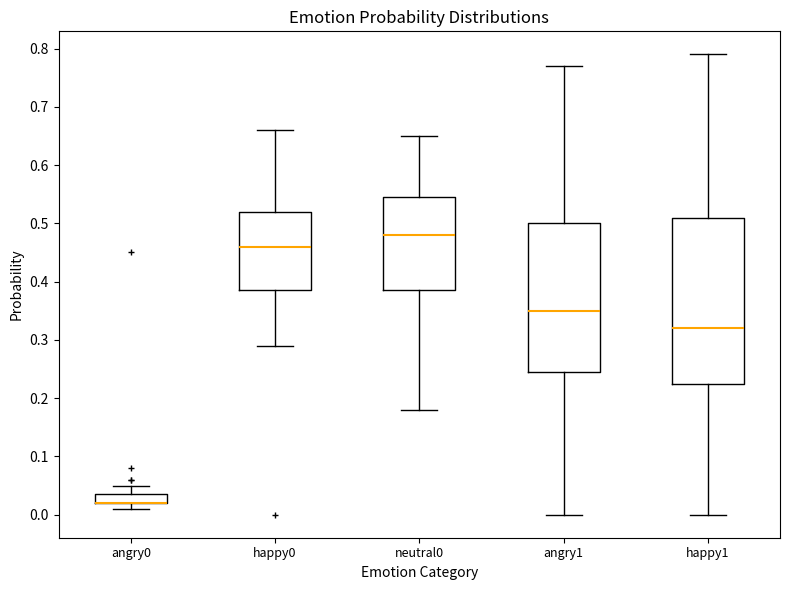

Comparing the boxes themselves (not the whiskers), which one is the tallest?

happy1